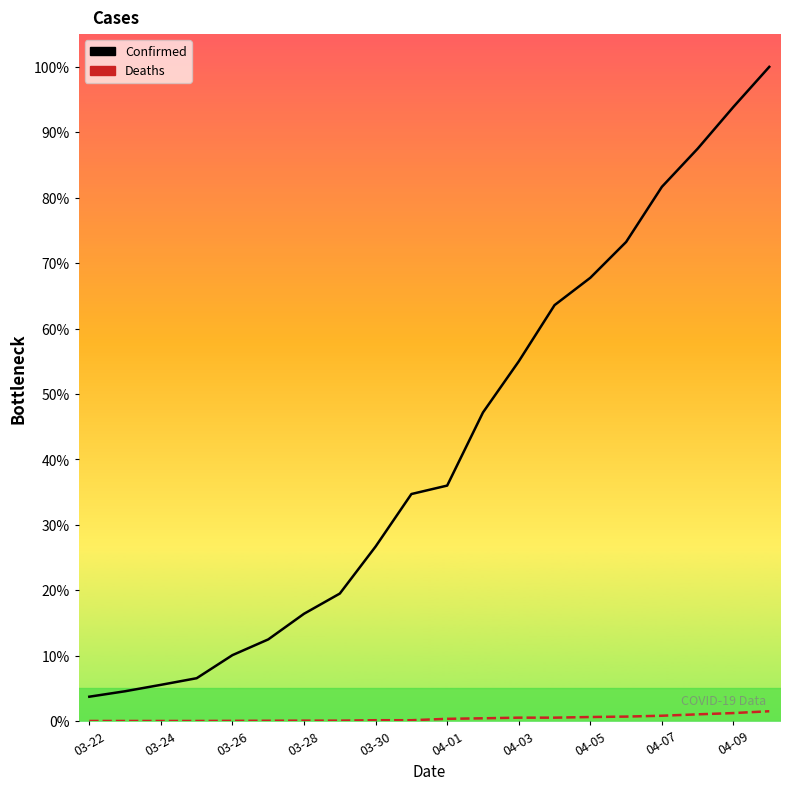

Is the value of Deaths at 04-03 greater than the value of Confirmed at 03-22?

No